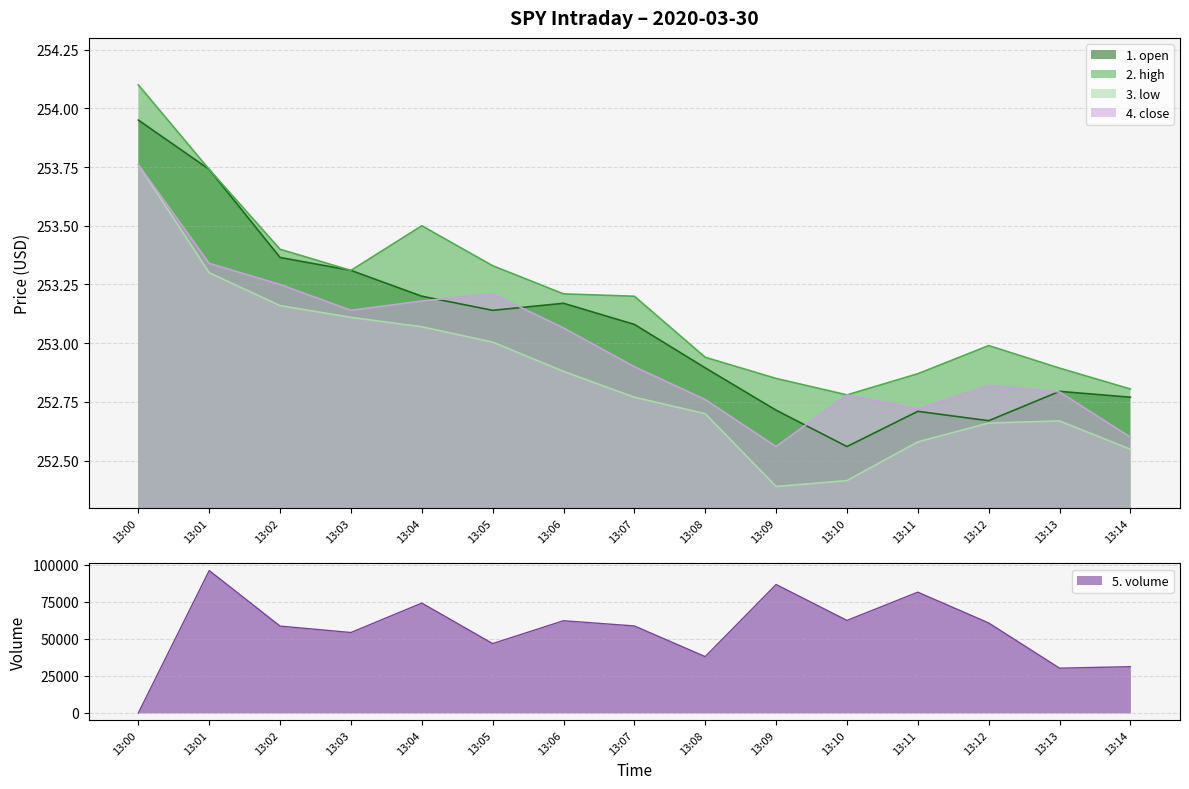

Which series has the largest total across all categories?

5. volume